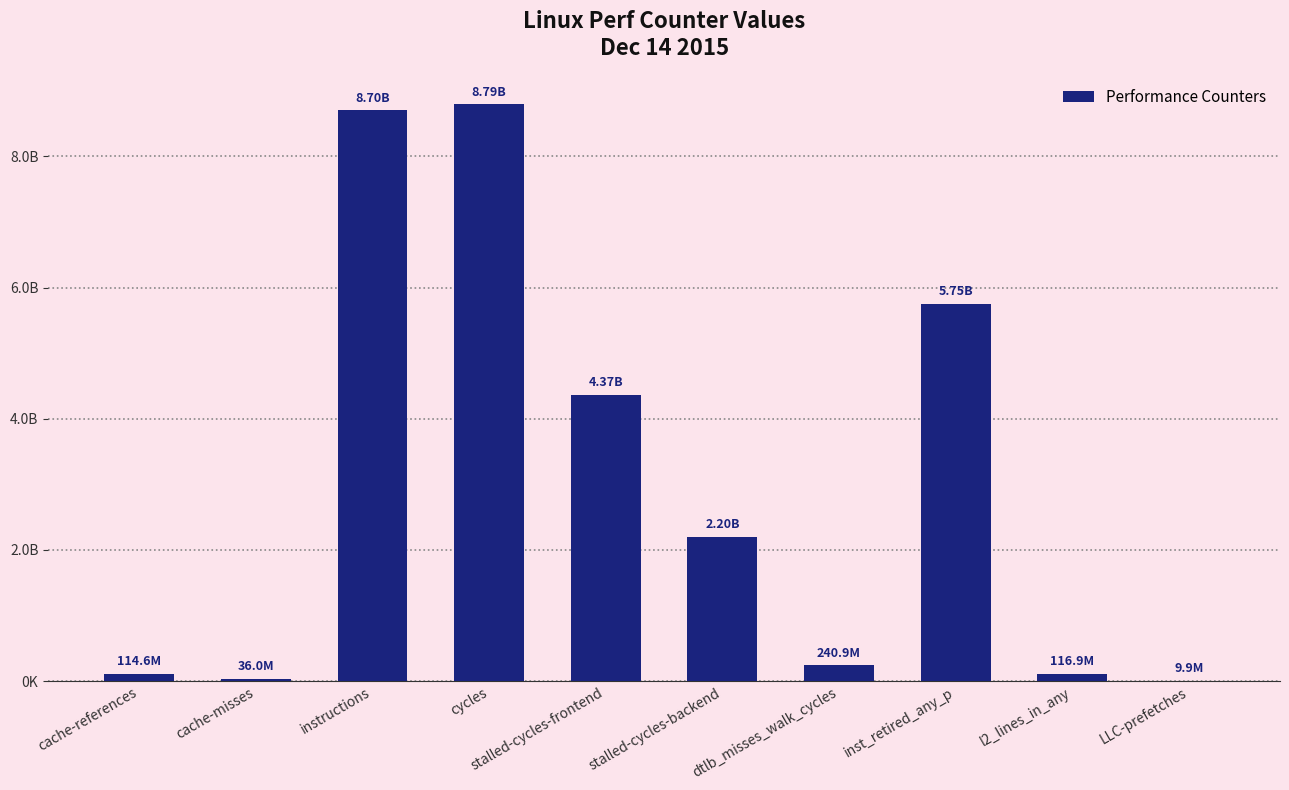

Reading left to right, extract all data points from this chart.

114619900	35982926	8700910729	8793837316	4365132487	2203148861	240916018	5754715503	116945127	9921910